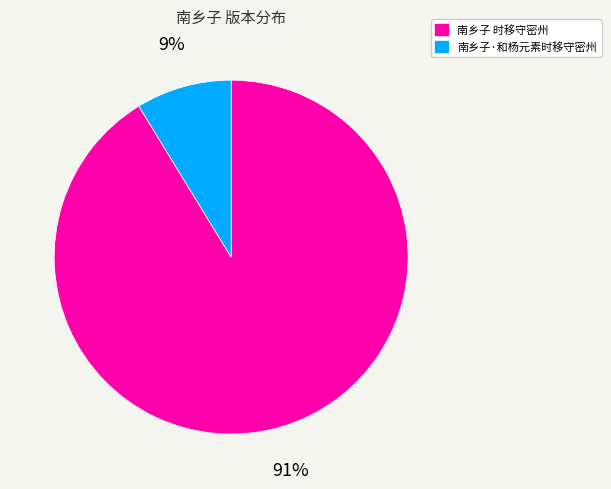

To the nearest percent, what portion does 南乡子 时移守密州 represent?

91%